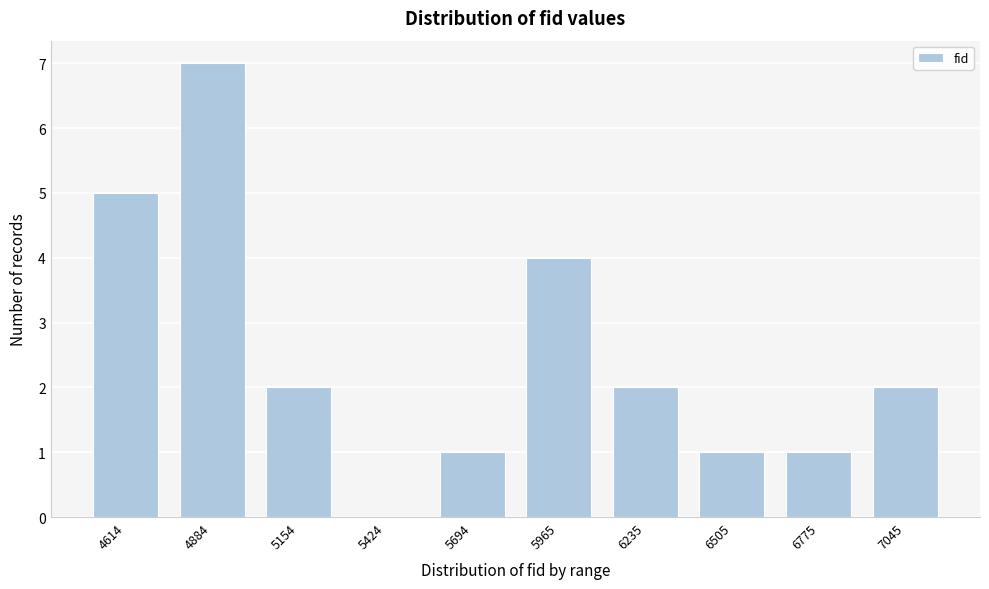

Reading right to left, what are all the values shown in this chart?

7045=2	6775=1	6505=1	6235=2	5965=4	5694=1	5424=0	5154=2	4884=7	4614=5